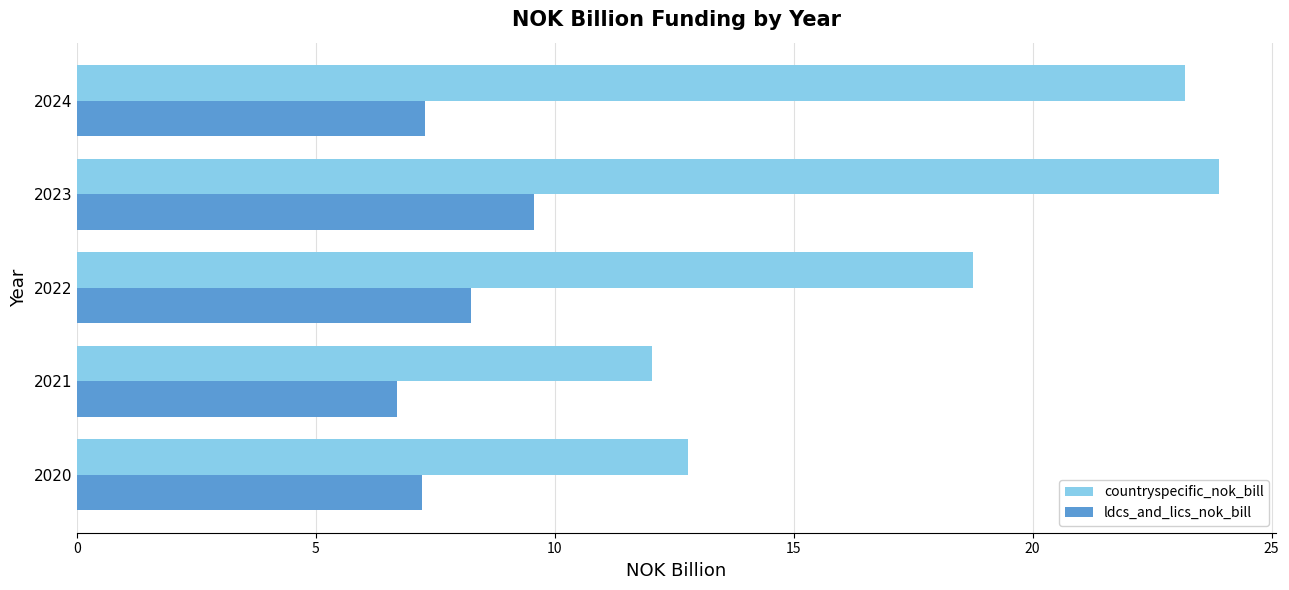

What is the maximum value shown in the chart?

23.9